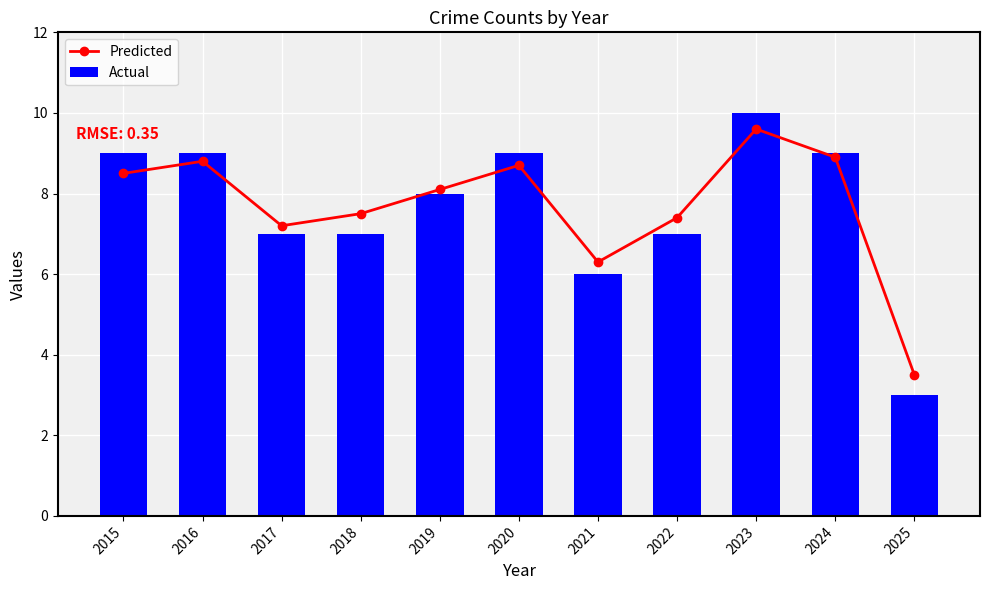

List the labels in order of Predicted value, largest first.

2023, 2024, 2016, 2020, 2015, 2019, 2018, 2022, 2017, 2021, 2025